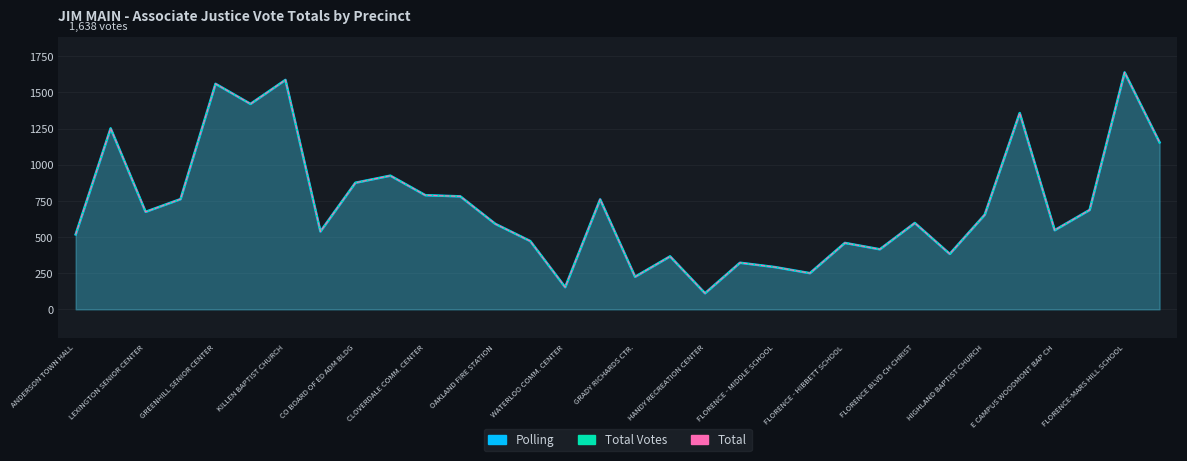

Between FLORENCE - MIDDLE SCHOOL and 17, which series saw the biggest shift?

Polling